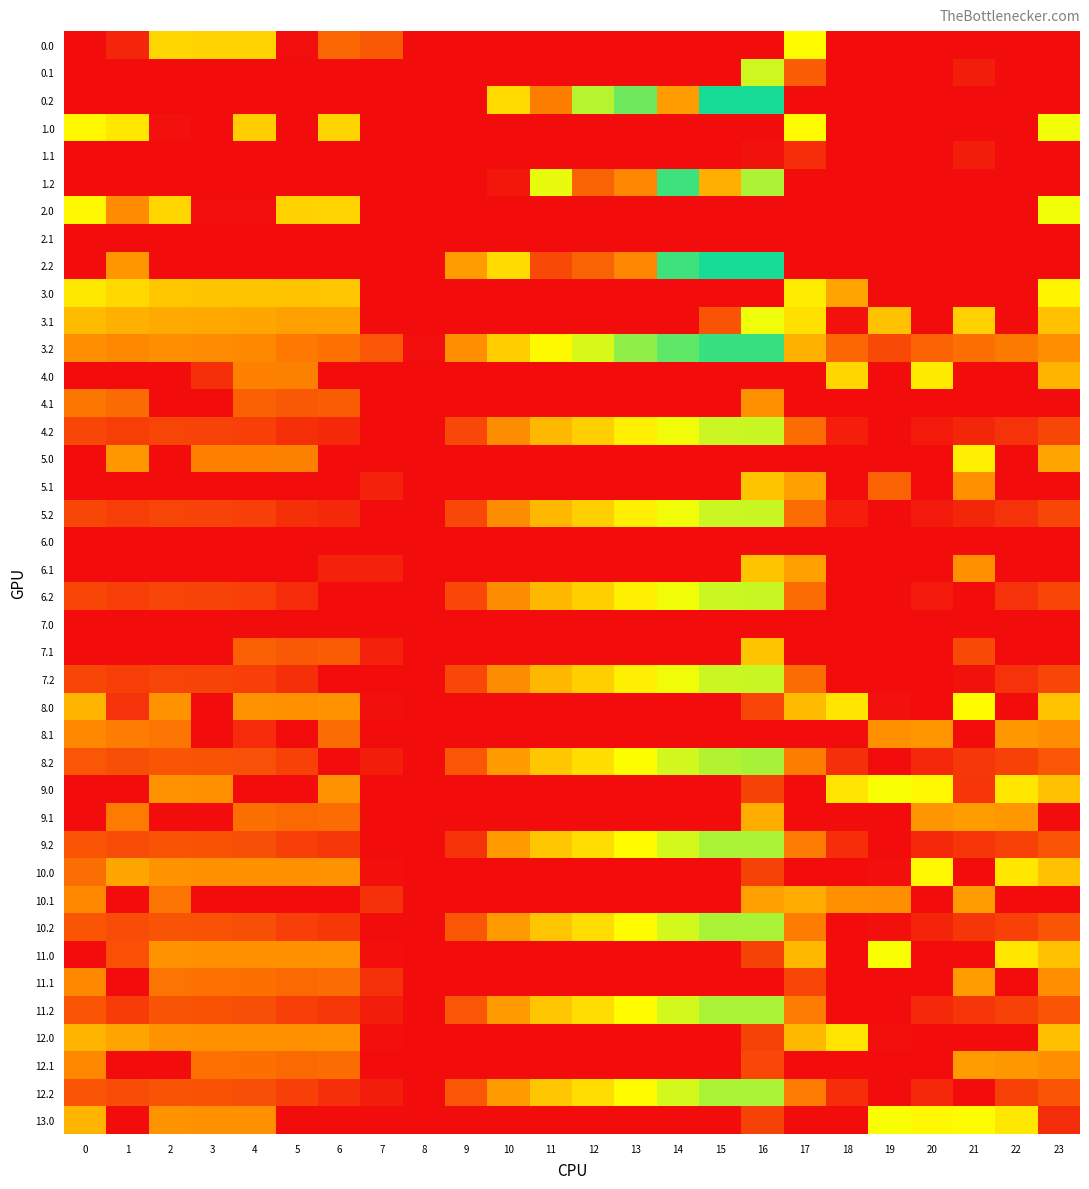

Which label corresponds to the largest value in the chart?

16